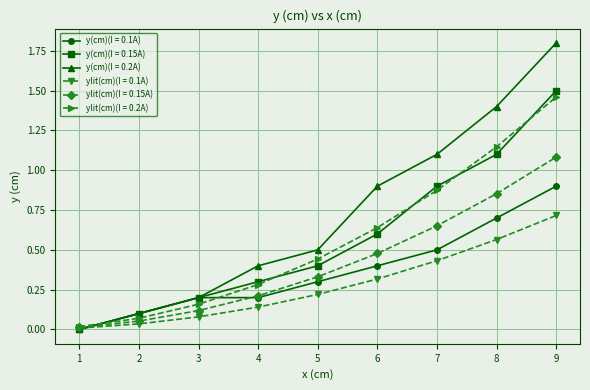

What is the maximum value shown in the chart?

1.8